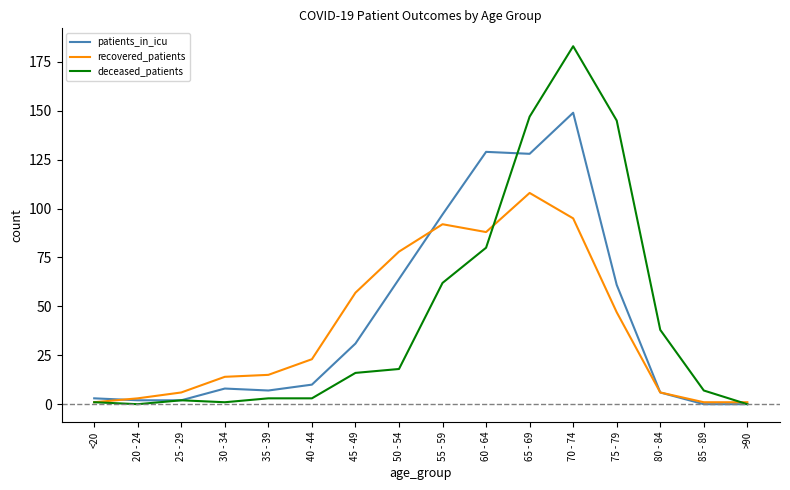

Is the value of deceased_patients at 20 - 24 greater than the value of patients_in_icu at 55 - 59?

No